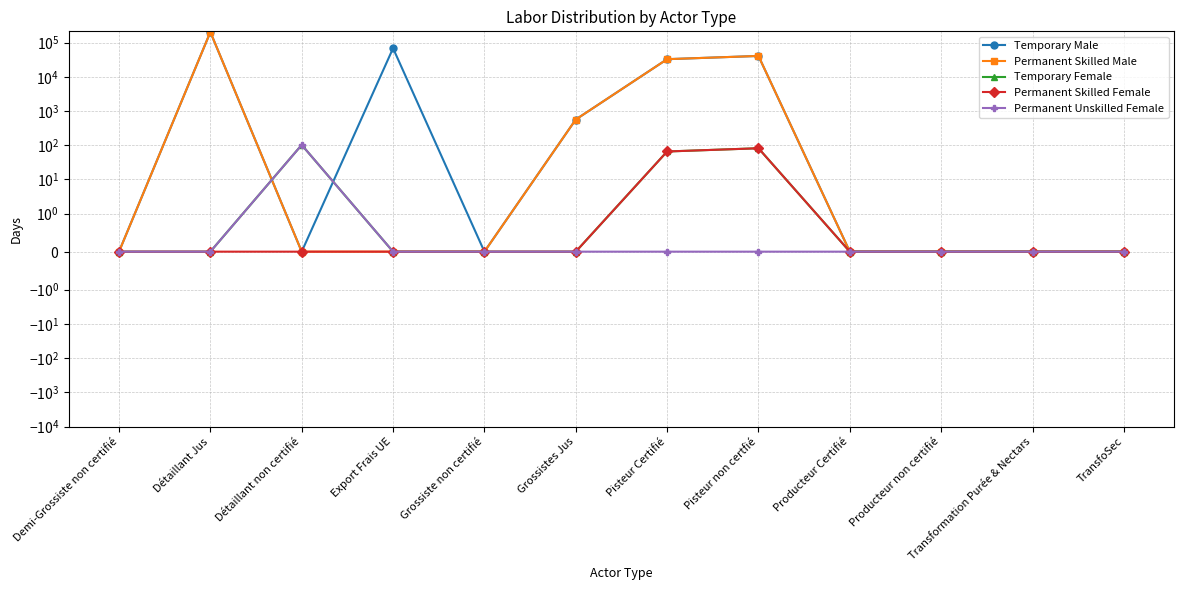

Which has a higher value, Grossistes Jus or Pisteur non certfié?

Pisteur non certfié